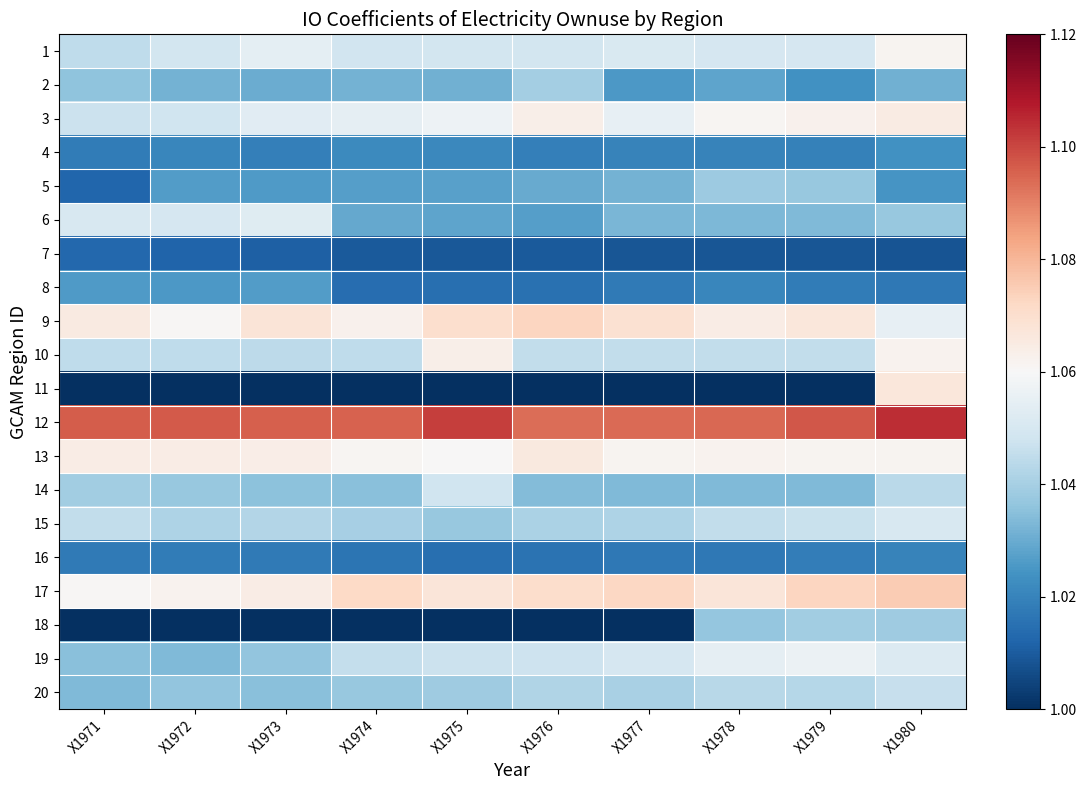

Rank the series by their maximum value, from highest to lowest.

12, 17, 9, 11, 13, 3, 10, 1, 19, 6, 15, 14, 20, 2, 18, 5, 8, 4, 16, 7